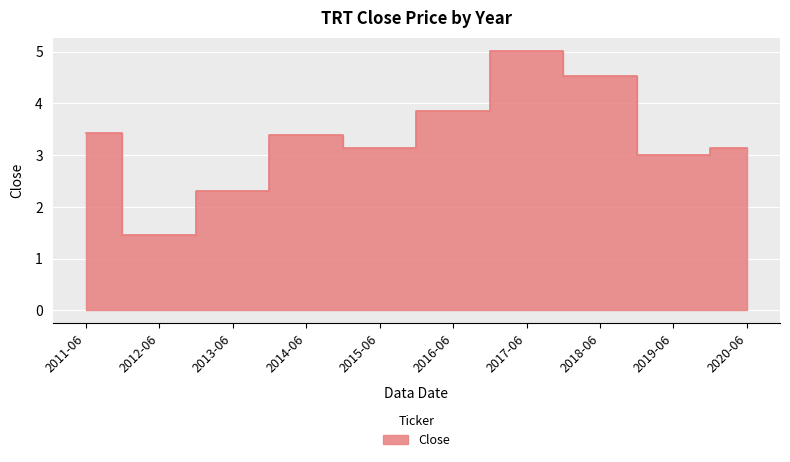

What is the label of the 4th point from the right?

2017-06